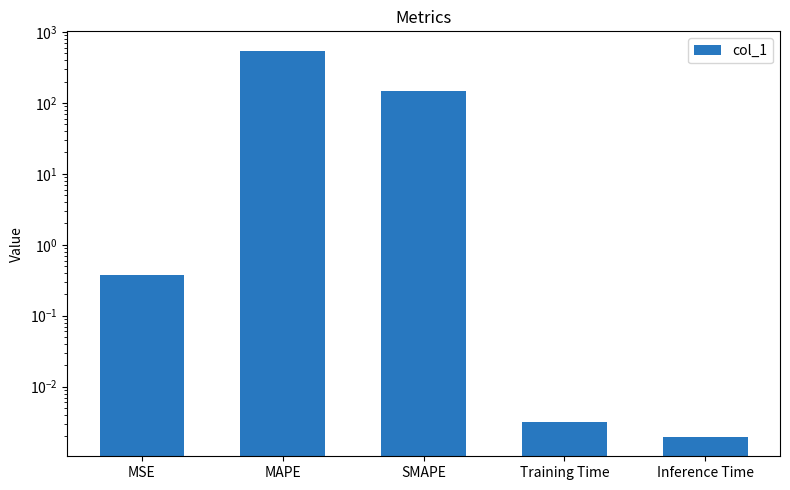

The chart shows a value of 0.4 at MSE. True or false?

True